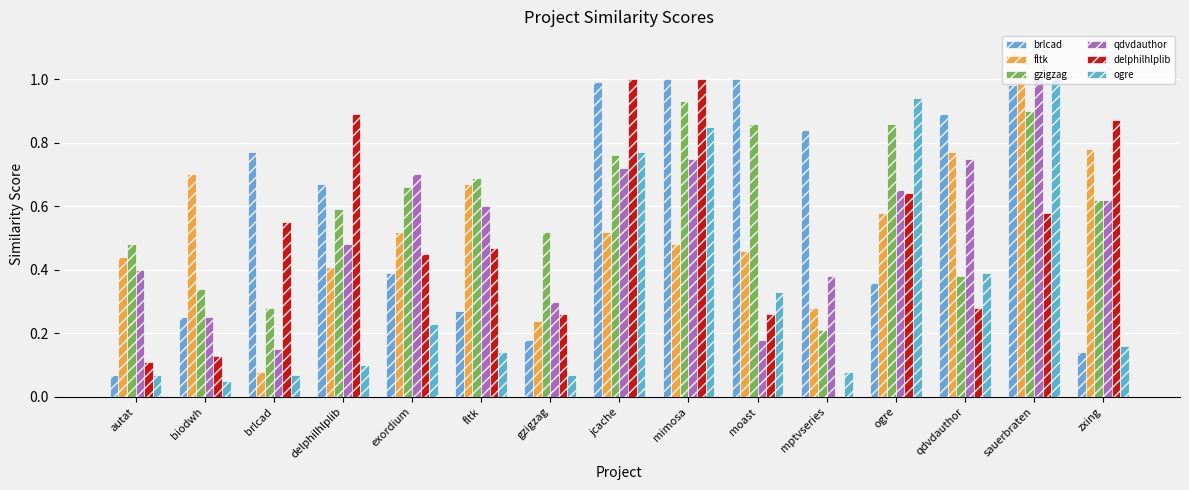

The fltk series shows 0.1 at delphilhlplib. True or false?

False